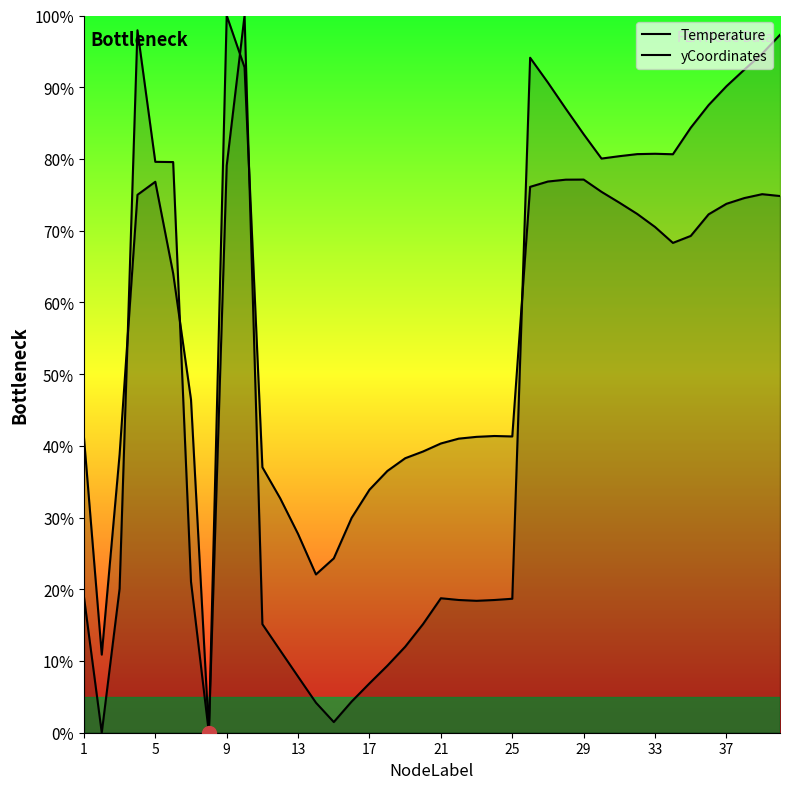

How many lines are shown in the chart?

2